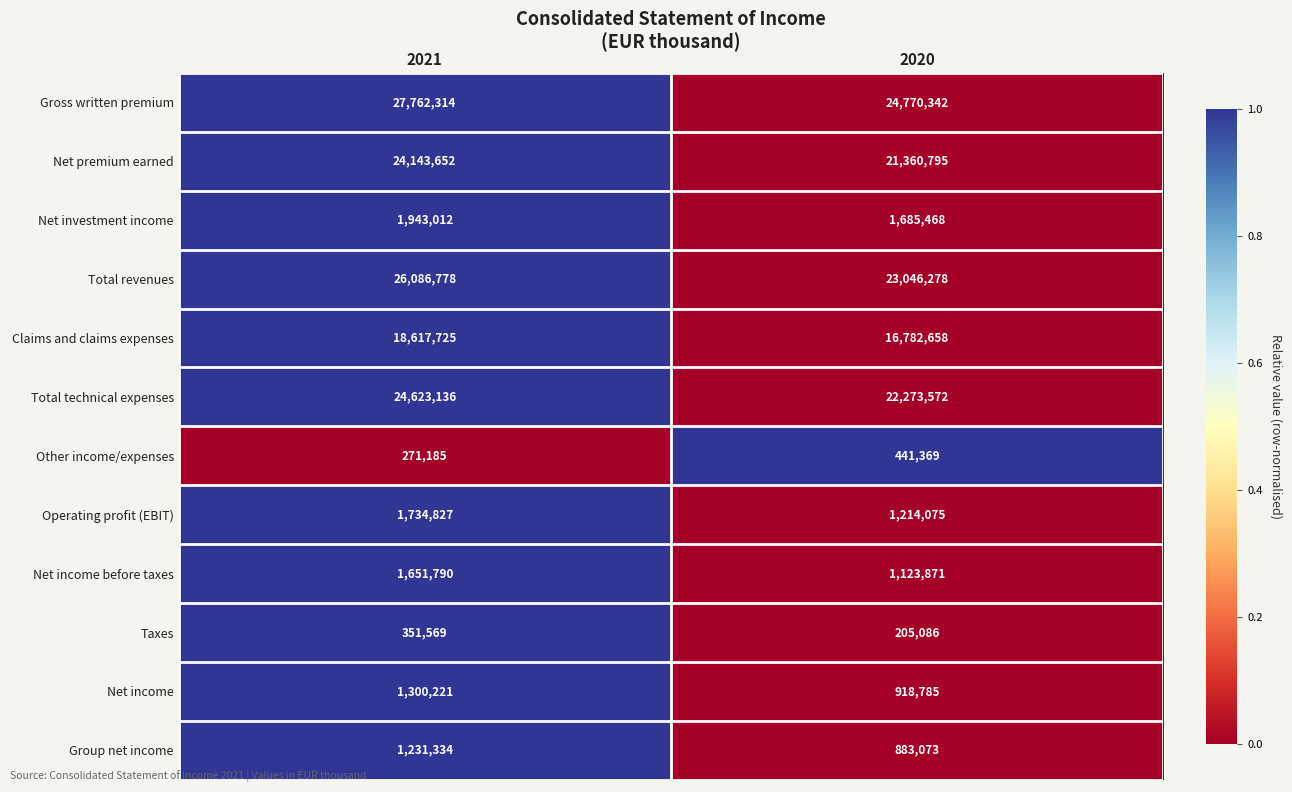

Which category has the highest value across all series?

2021